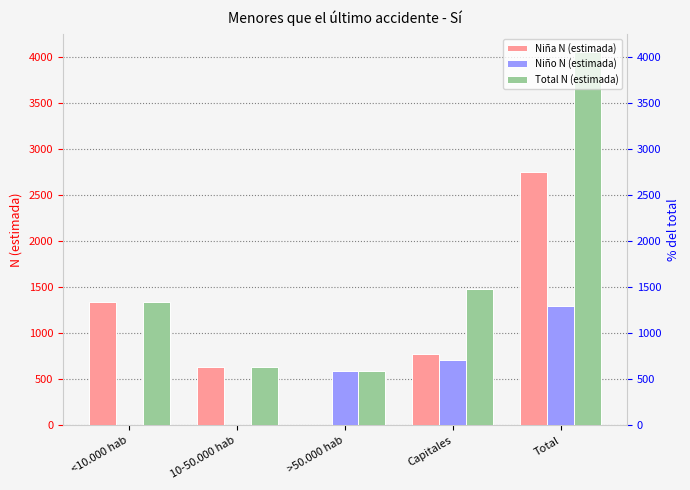

How many data points does each series have?

5